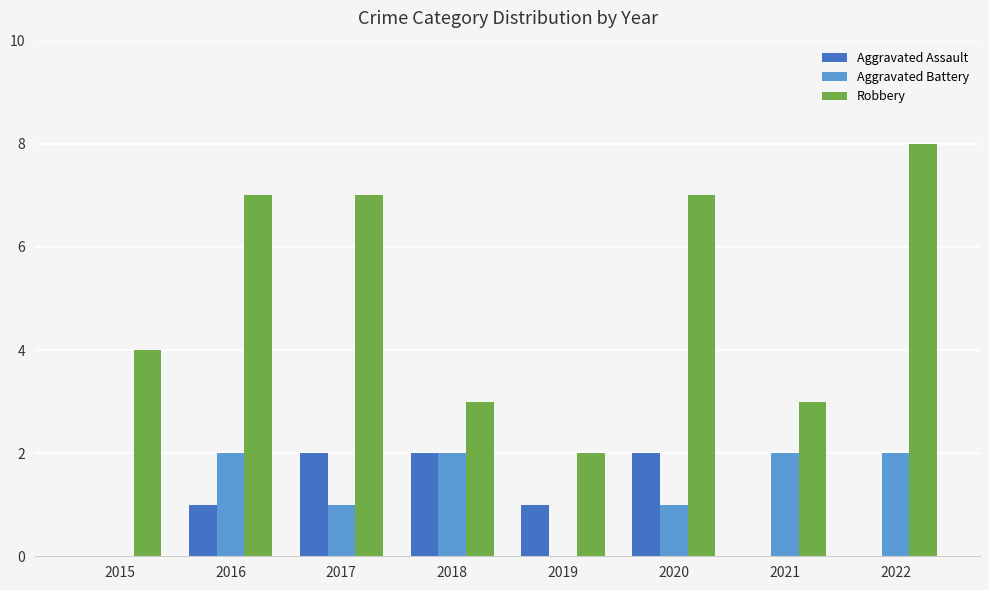

How many Aggravated Battery values are between 1 and 2?

6